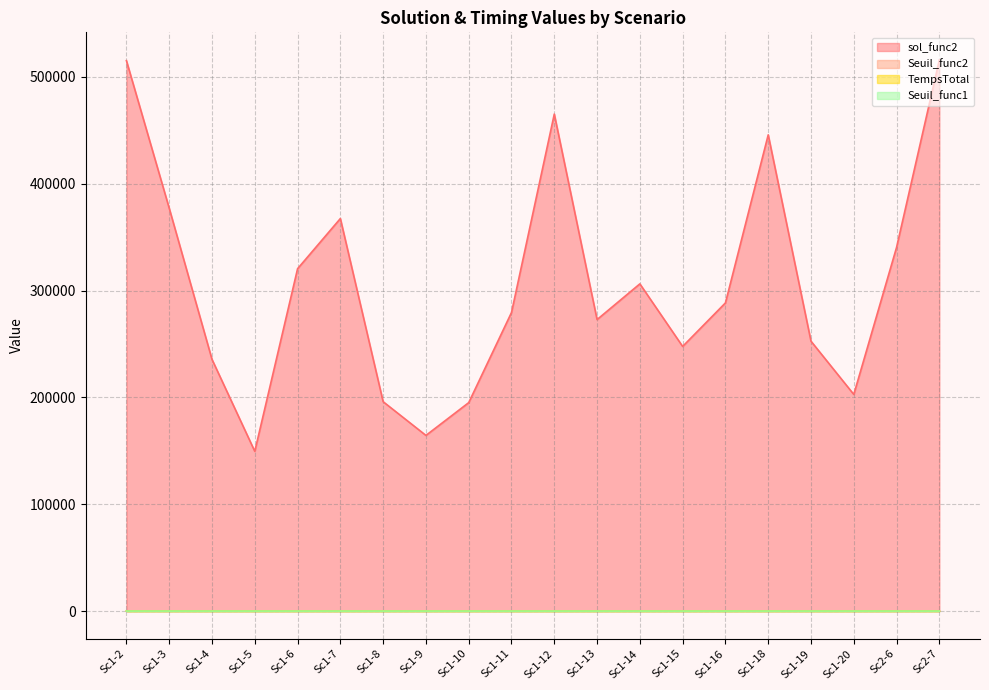

What is the label of the 13th point from the right?

Sc1-9